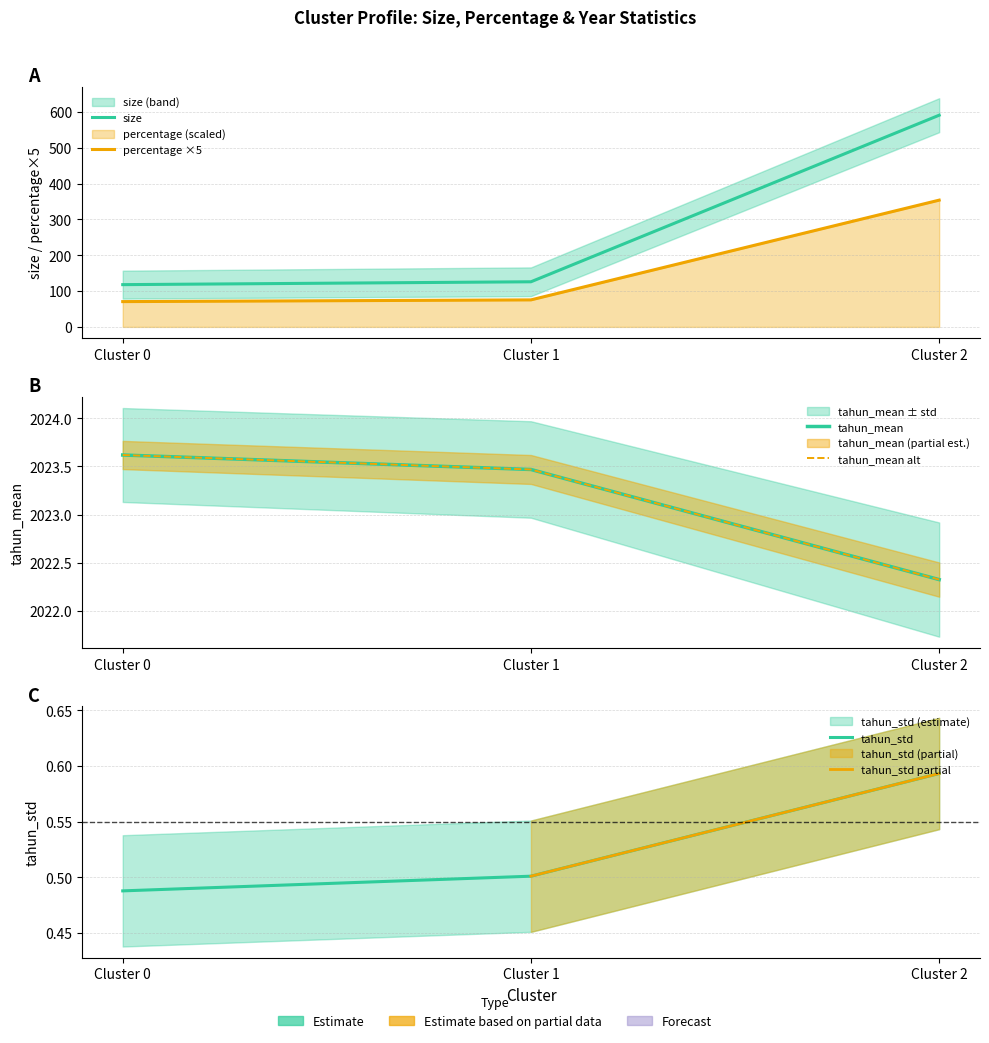

At which label is tahun_std closest to 0?

Cluster 0